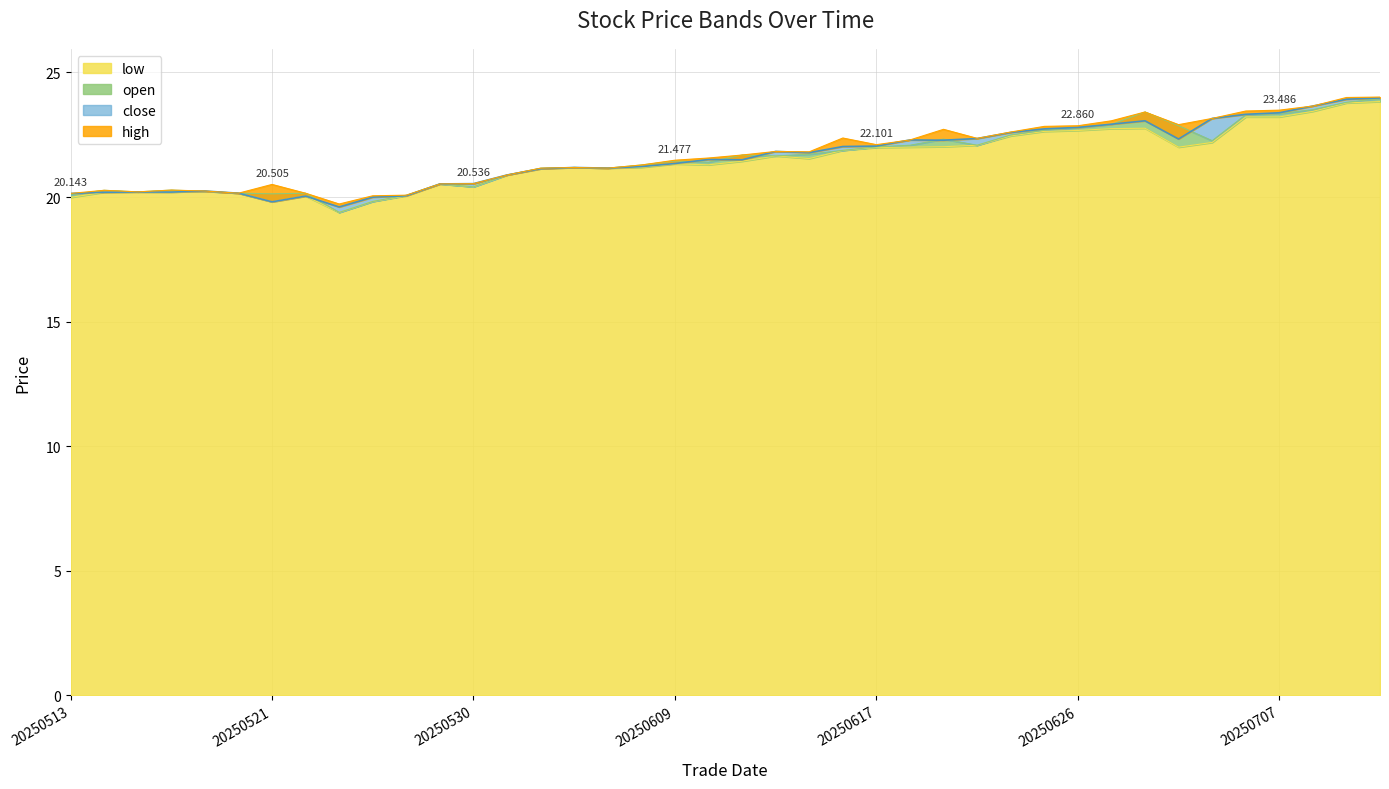

What are all the series names shown in the legend?

low, open, close, high